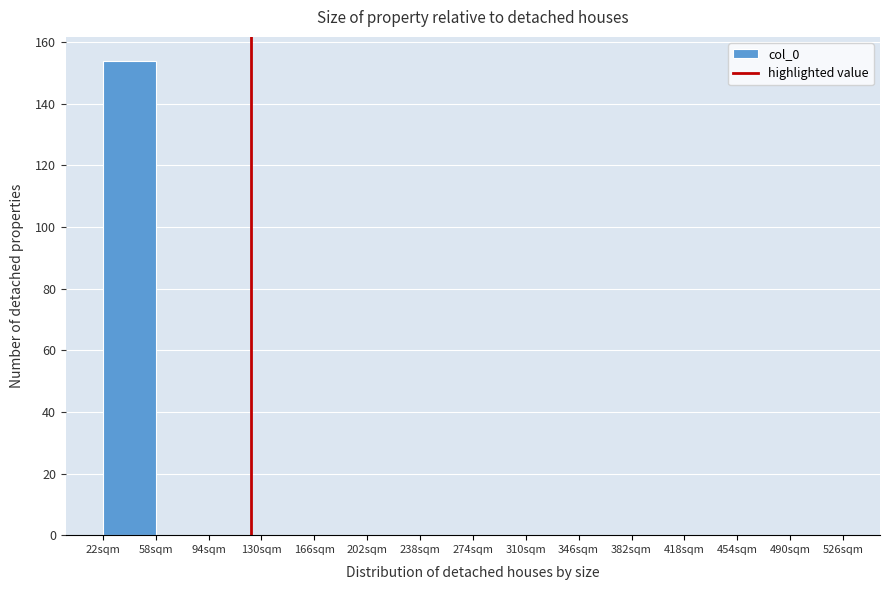

Reading left to right, transcribe all the data shown in this chart.

22sqm=154	58sqm=0	94sqm=0	130sqm=0	166sqm=0	202sqm=0	238sqm=0	274sqm=0	310sqm=0	346sqm=0	382sqm=0	418sqm=0	454sqm=0	490sqm=0